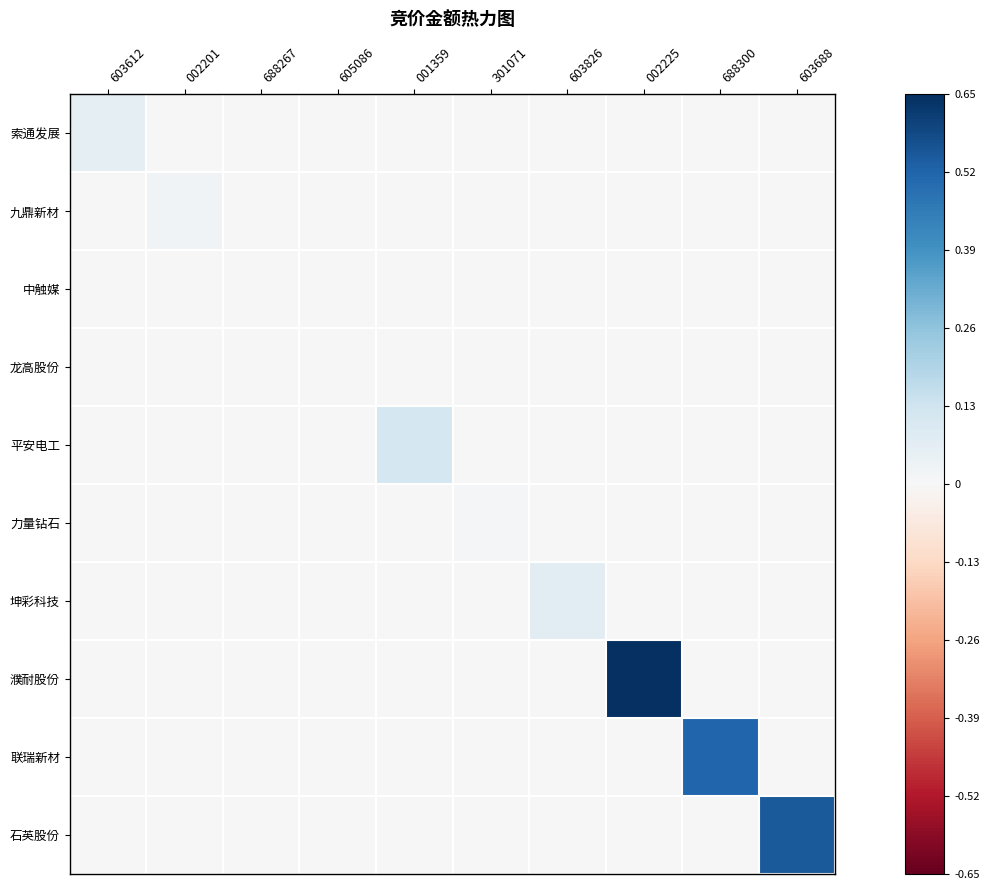

Between 002225 and 603612, which is larger?

603612